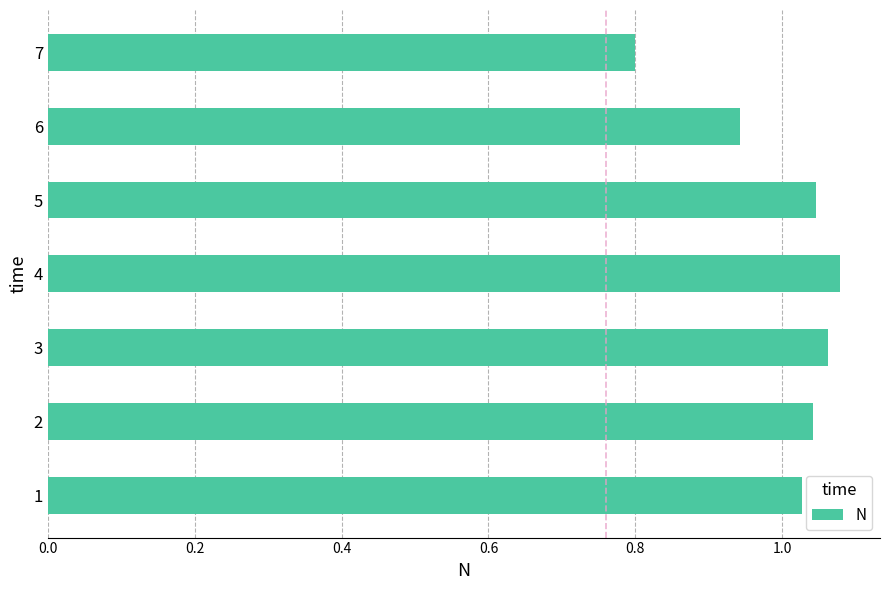

How many bars are there in total?

7